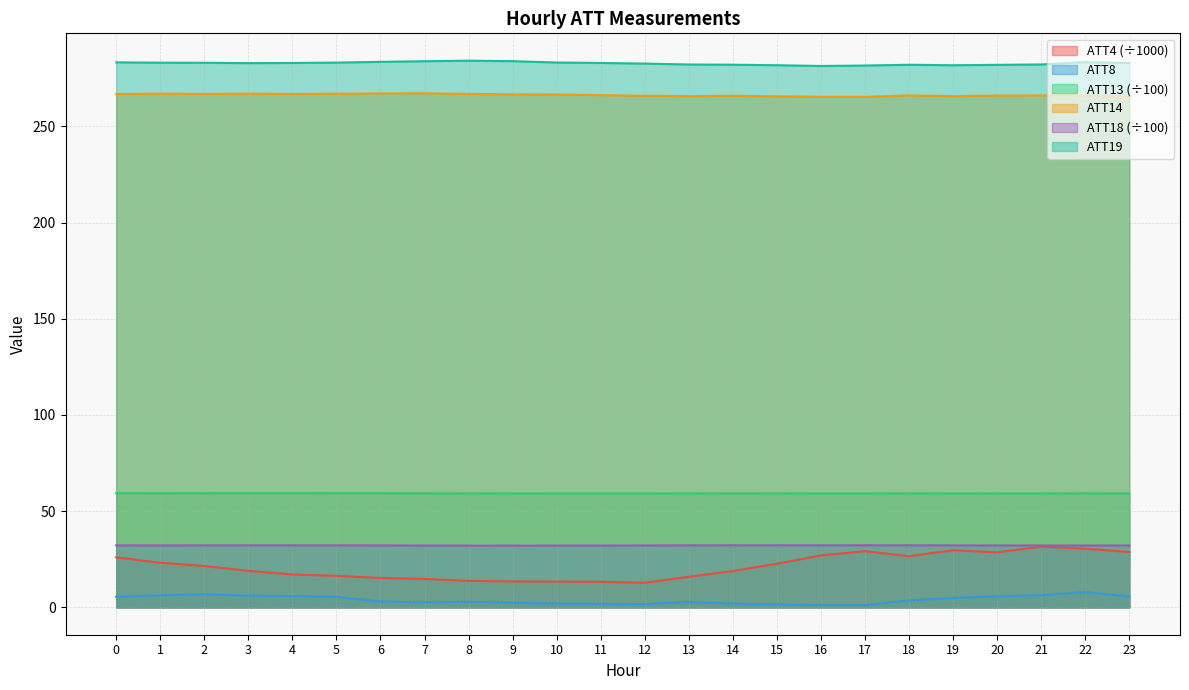

At how many categories does at least one series exceed 259?

24